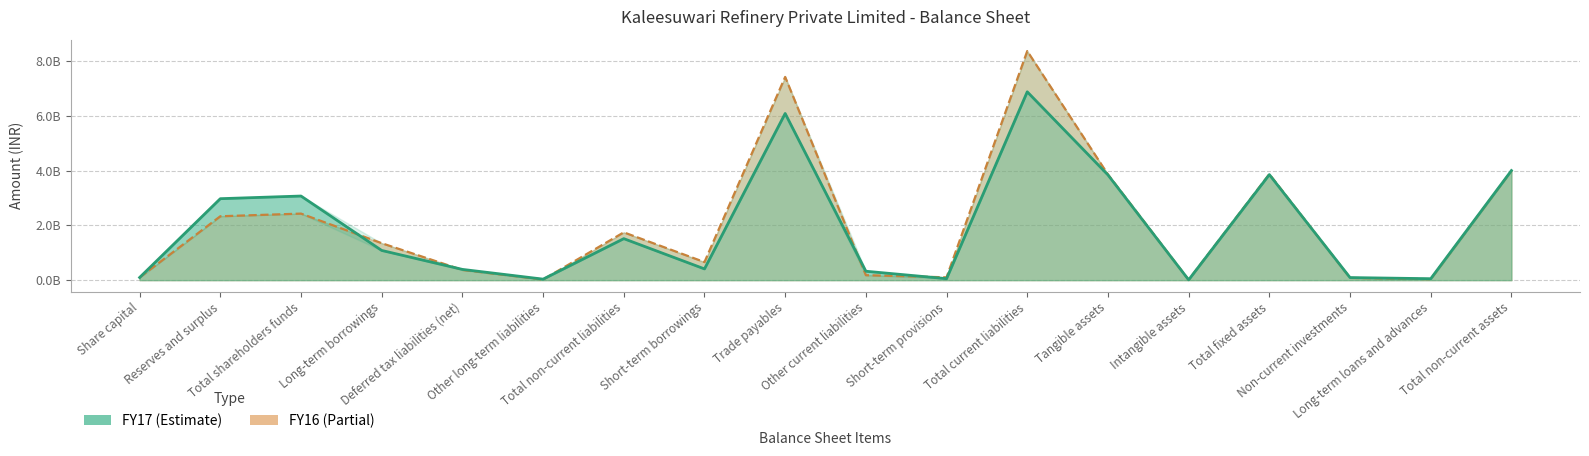

What is the average value of the FY16 series?

2051799099